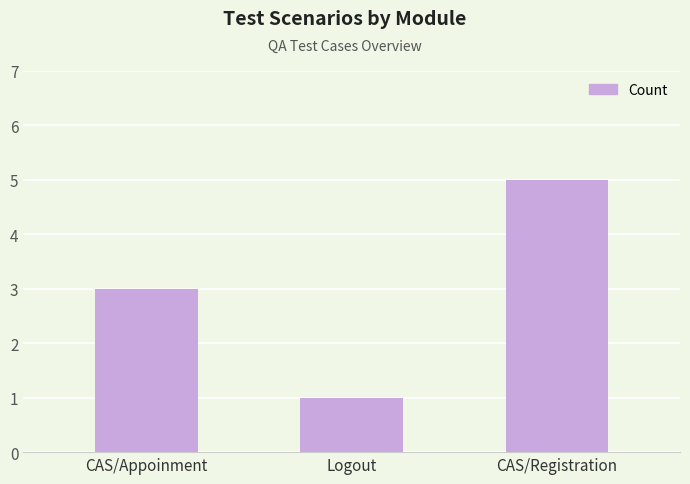

How many bars are there in total?

3